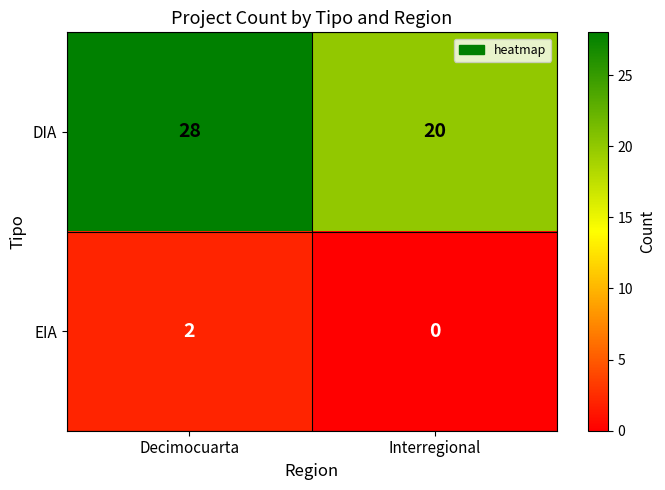

Which series has the largest total across all categories?

DIA